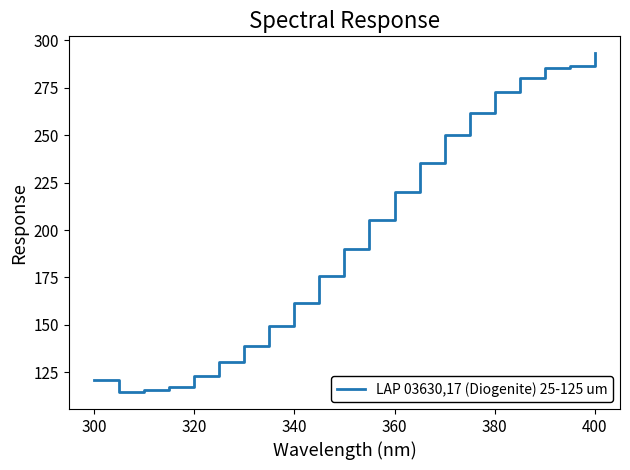

How many values are below 190?

10